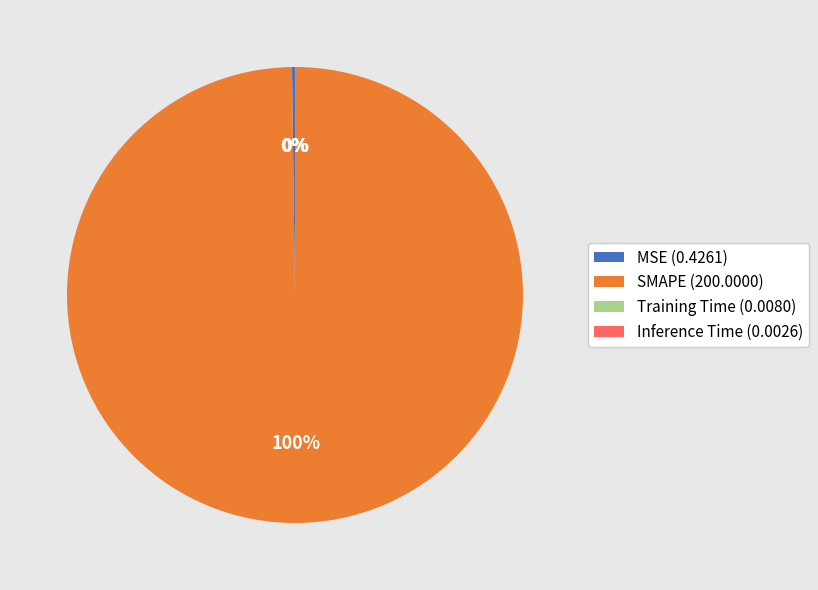

Does any single category account for the majority?

Yes